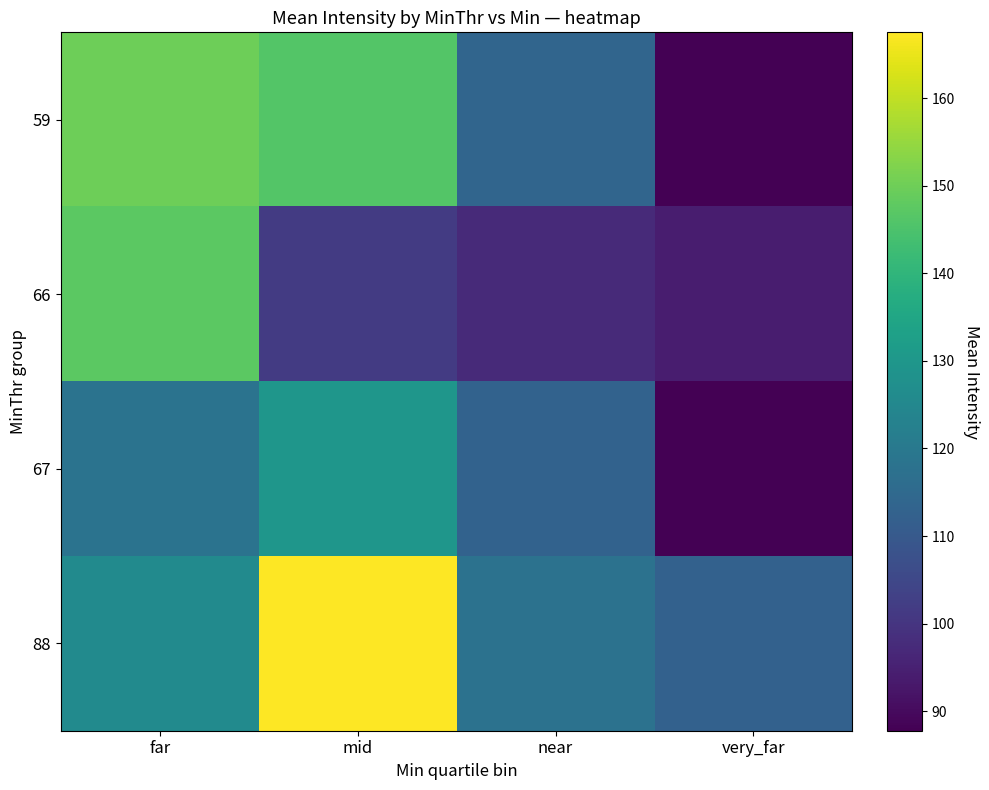

At near, list the series in order from smallest to largest.

66, 67, 59, 88